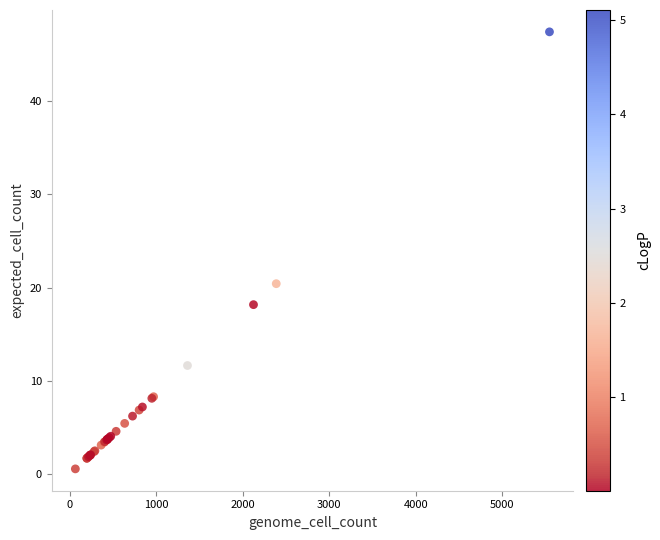

What Y value in the scatter plot is closest to 24?

20.4